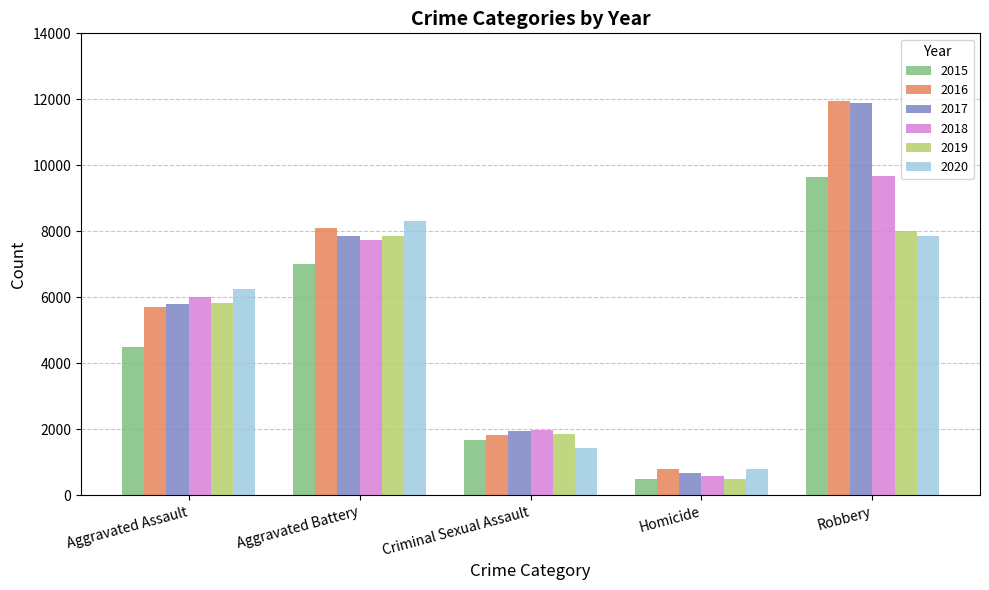

List the labels in order of 2020 value, largest first.

Aggravated Battery, Robbery, Aggravated Assault, Criminal Sexual Assault, Homicide